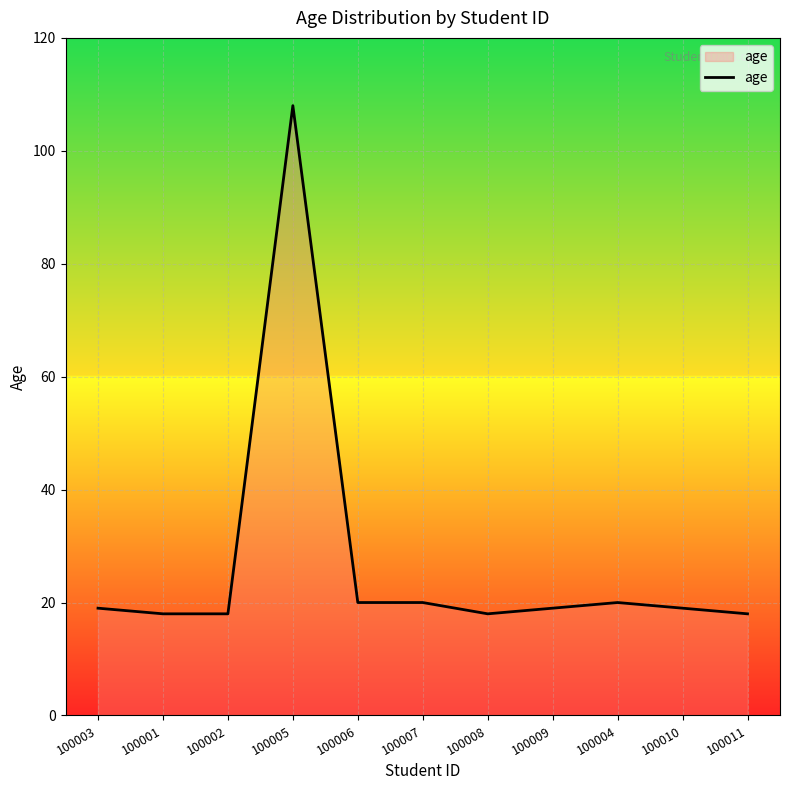

What is the sum of all values?

297